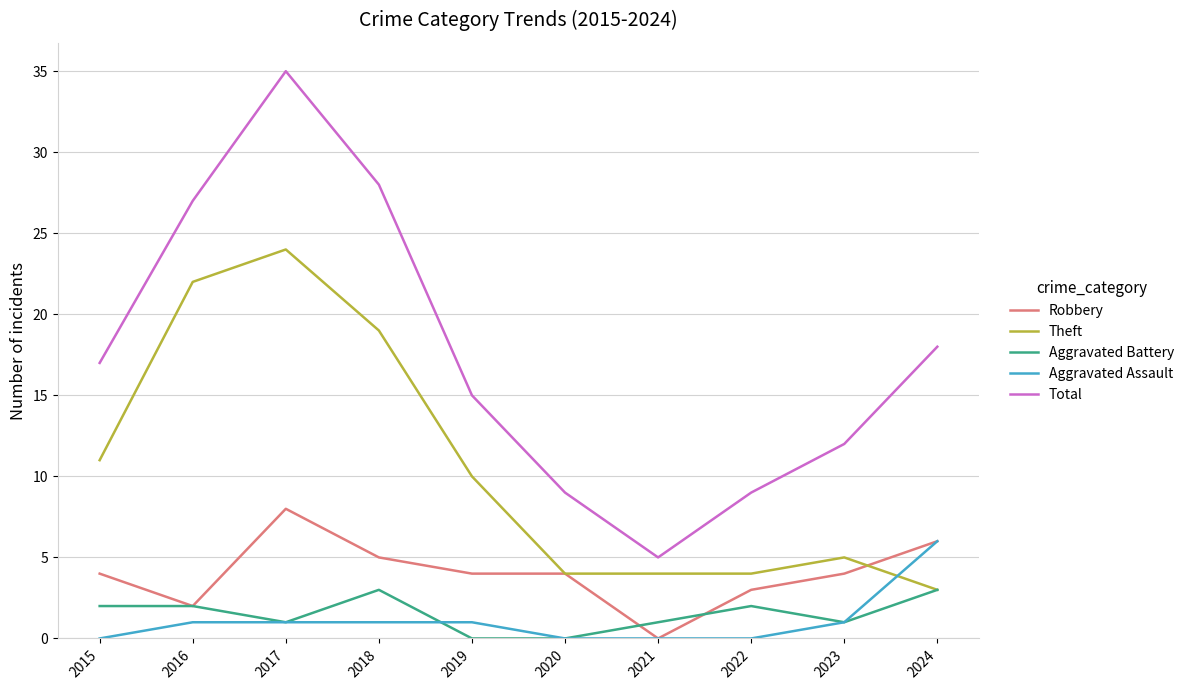

Is it true that Robbery equals 4 at 2015?

True